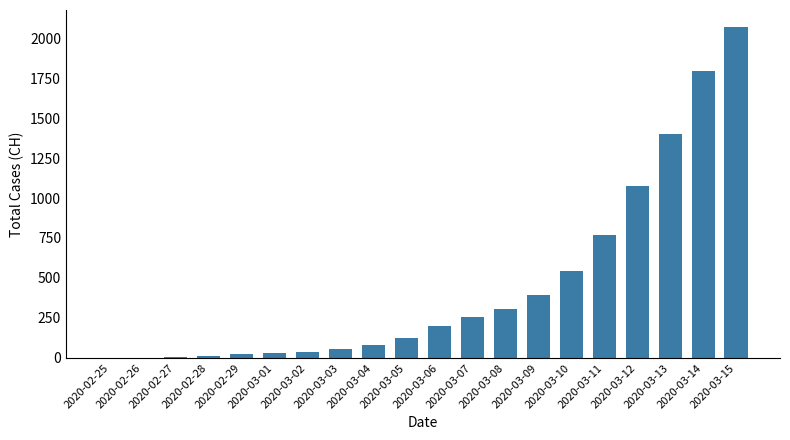

The value at 2020-03-12 is 583. True or false?

False